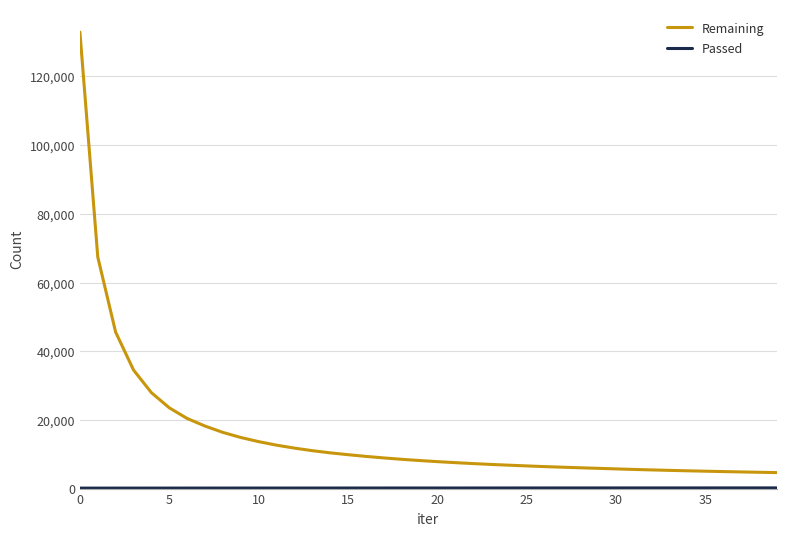

How many lines are shown in the chart?

2